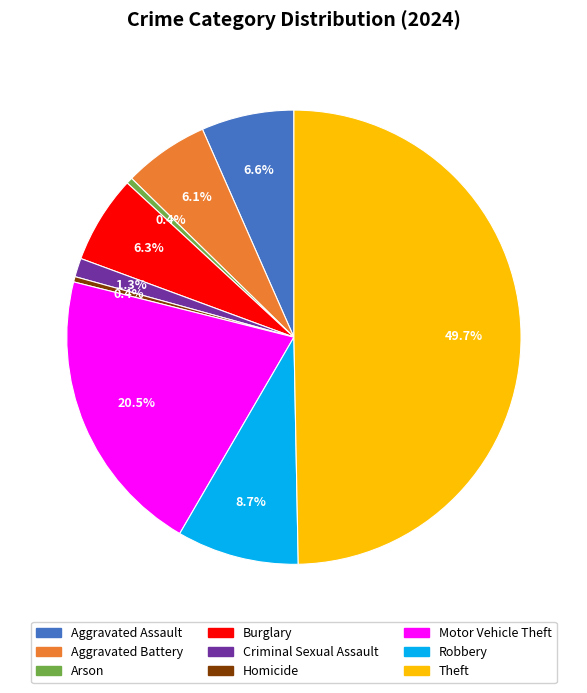

To the nearest percent, what portion does Robbery represent?

9%